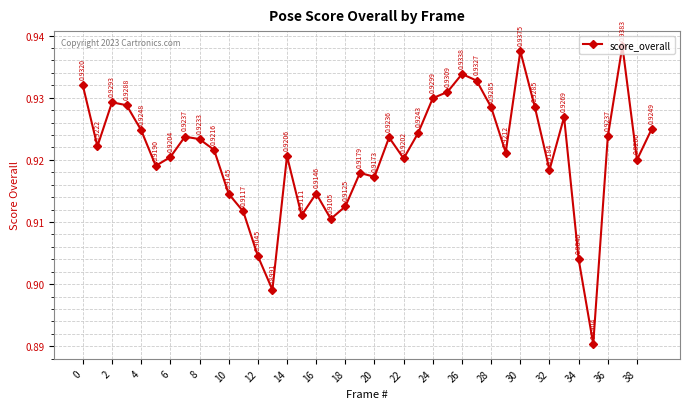

True or false: there are more than 2 points higher than both neighbors.

True